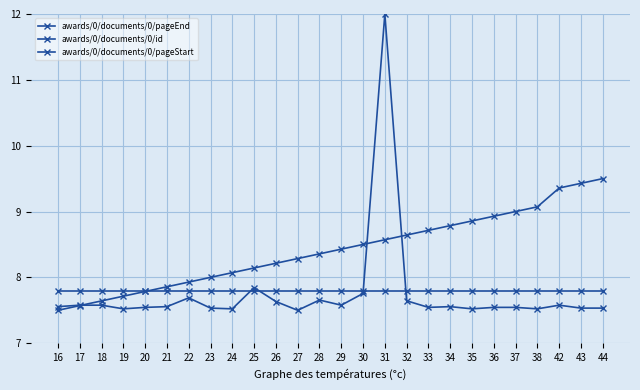

How many lines are shown in the chart?

3